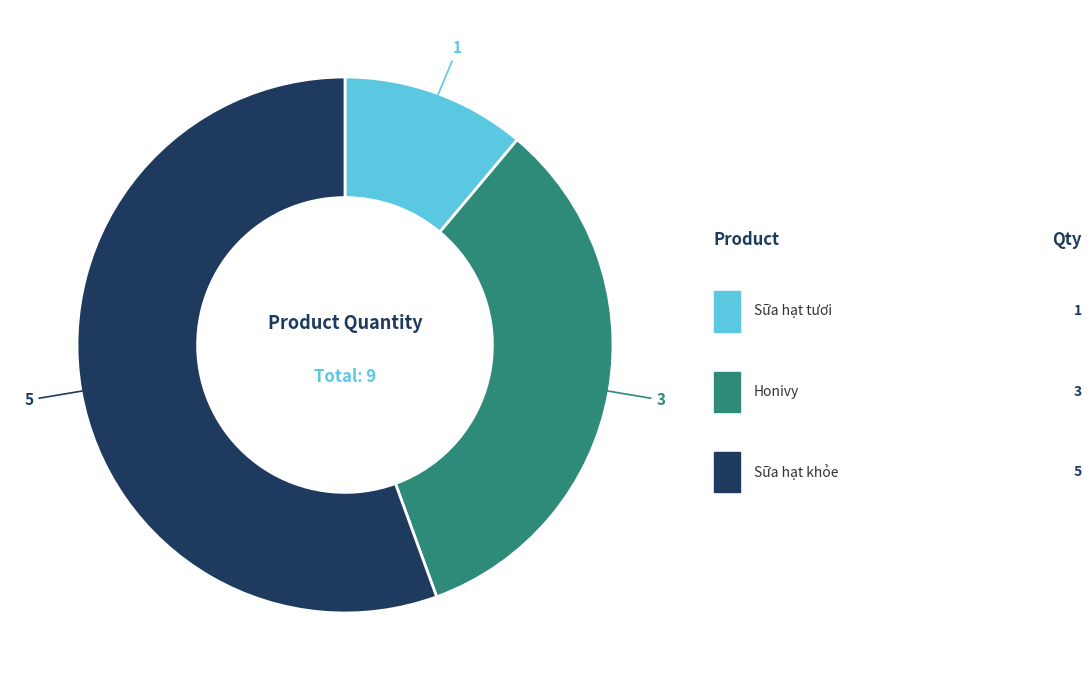

Does any single category account for the majority?

Yes